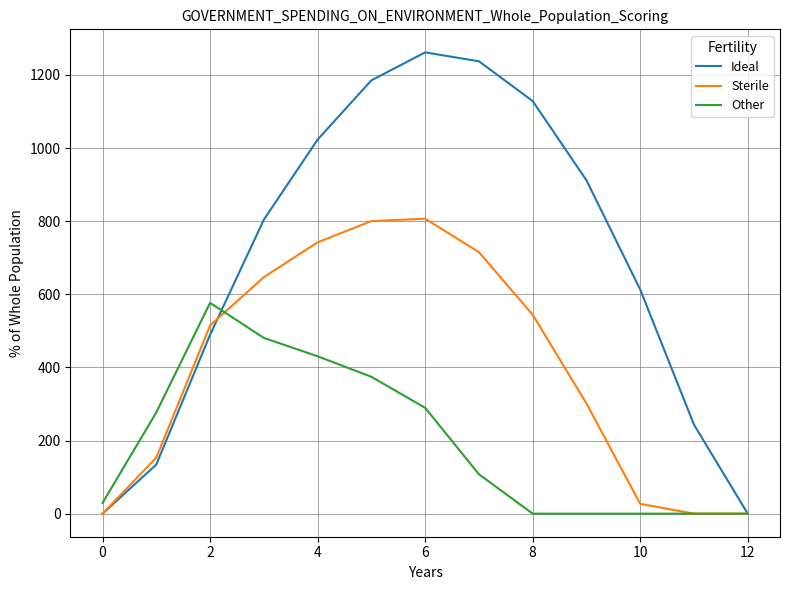

What are all the series names shown in the legend?

Ideal, Sterile, Other